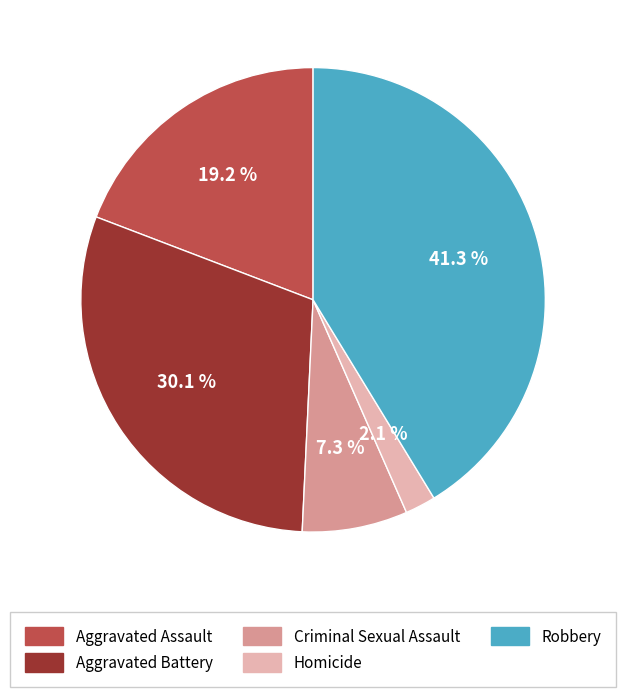

Rank the categories by value from lowest to highest.

Homicide, Criminal Sexual Assault, Aggravated Assault, Aggravated Battery, Robbery